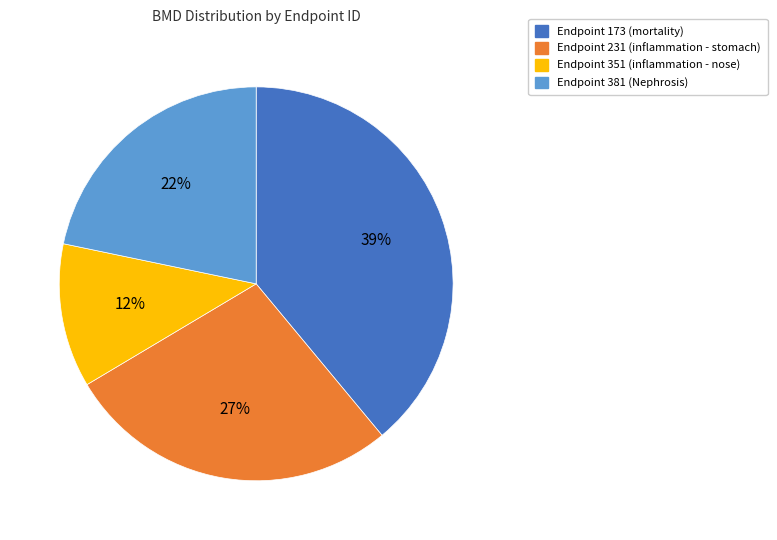

Rank the categories by value from highest to lowest.

Endpoint 173 (mortality), Endpoint 231 (inflammation - stomach), Endpoint 381 (Nephrosis), Endpoint 351 (inflammation - nose)